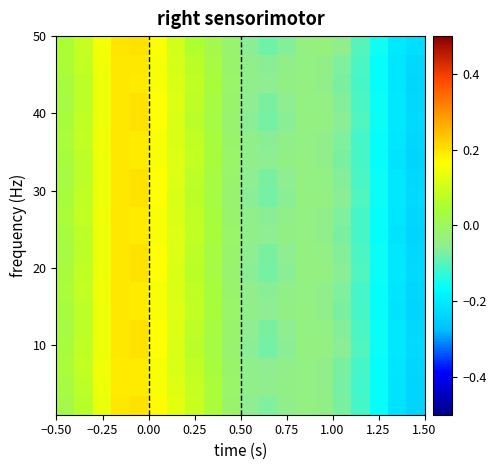

What is the greatest value displayed?

0.2